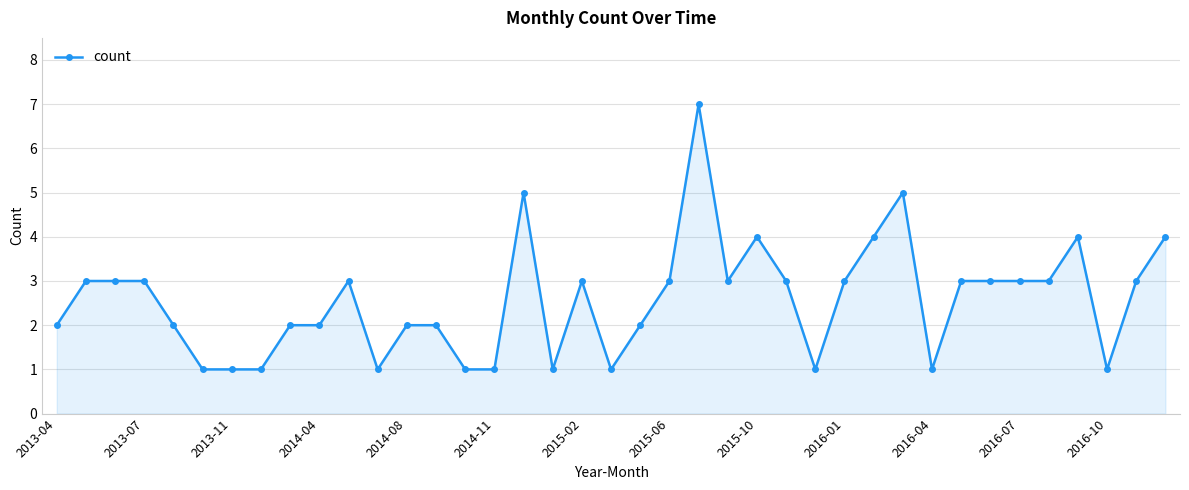

What is the greatest value displayed?

7